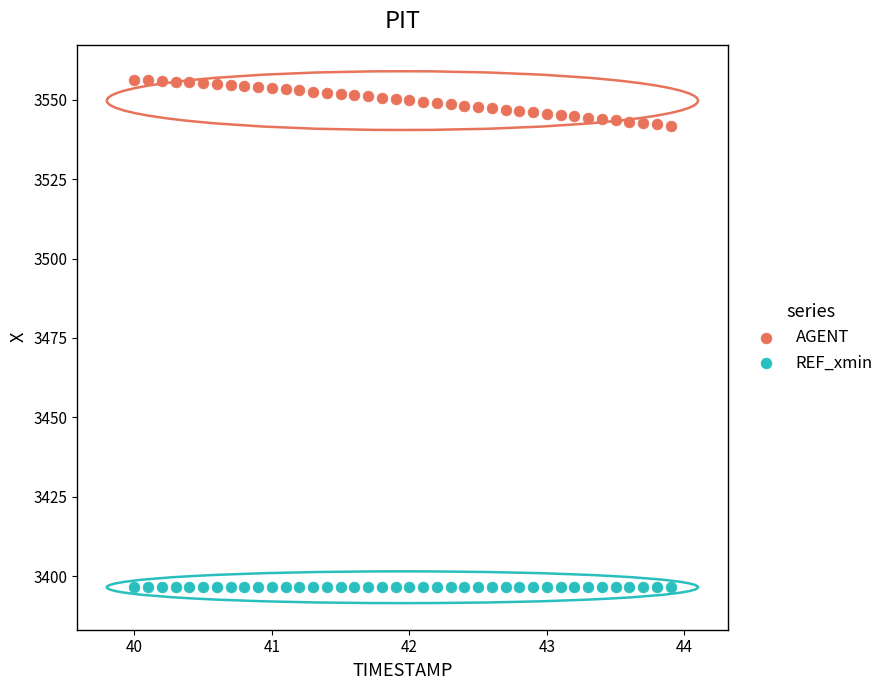

Which series reaches the maximum Y coordinate?

AGENT